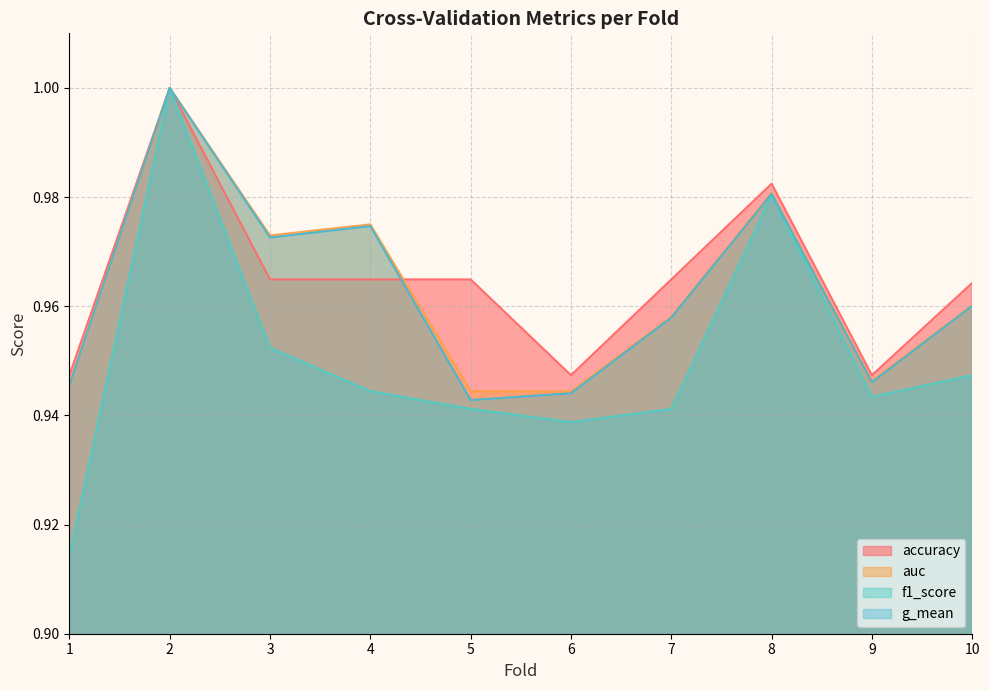

What are all the series names shown in the legend?

accuracy, auc, f1_score, g_mean